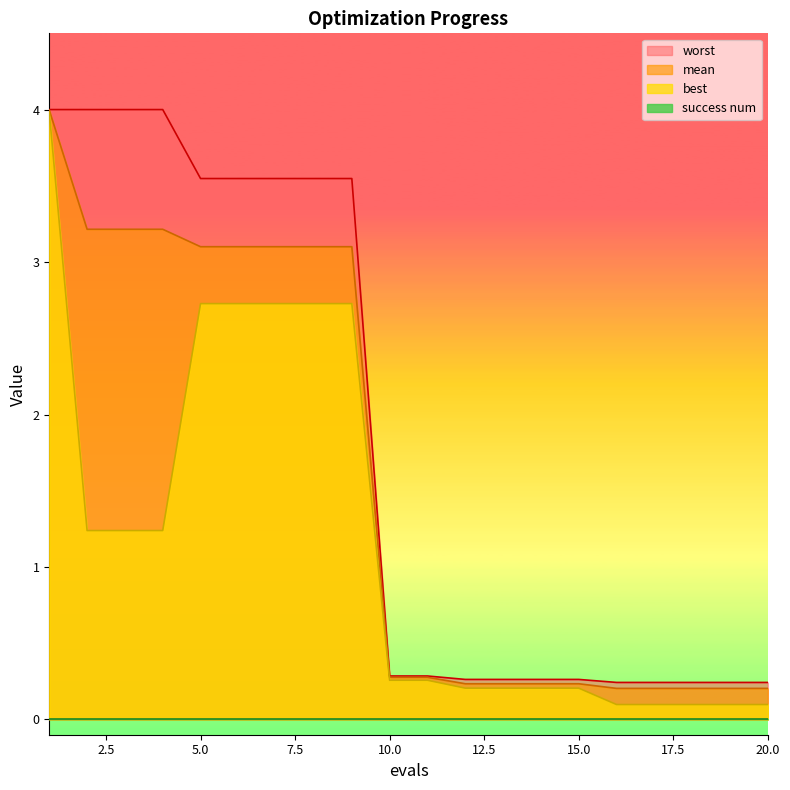

What is the smallest value displayed?

0.0